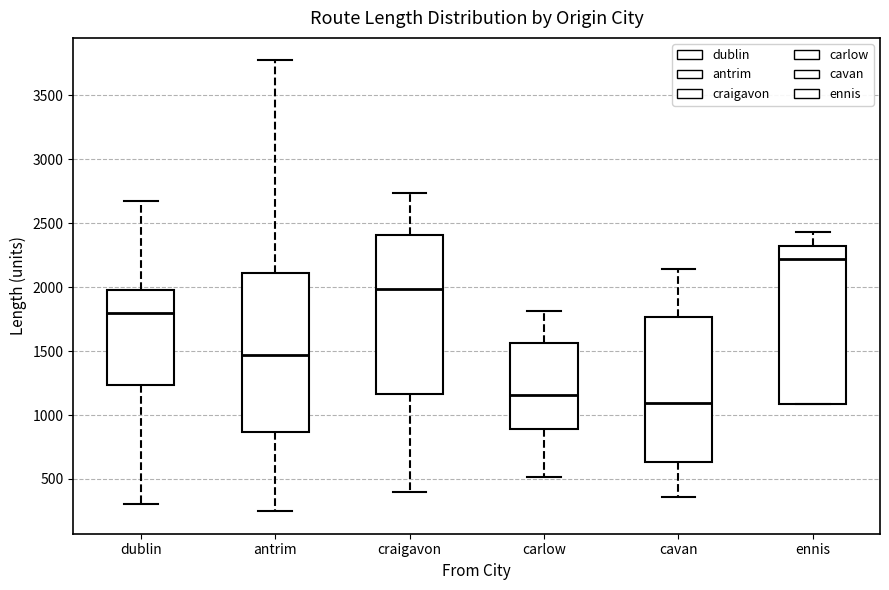

Where does the upper whisker of the box for ennis end on the y-axis? The values are not printed on the chart, so give them approximately, as read against the axis.

2450